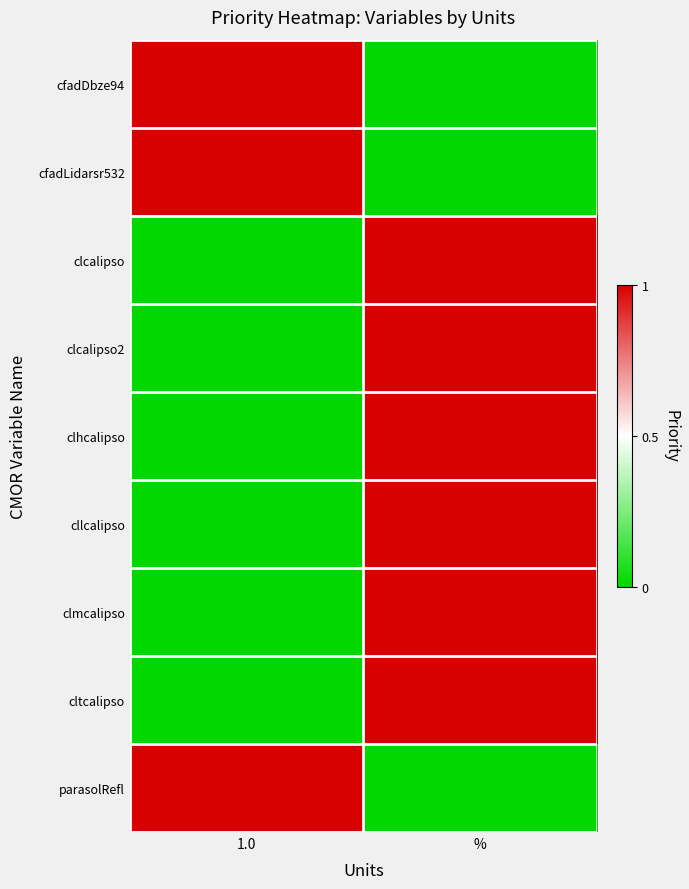

Which has a higher value, % or 1.0?

1.0